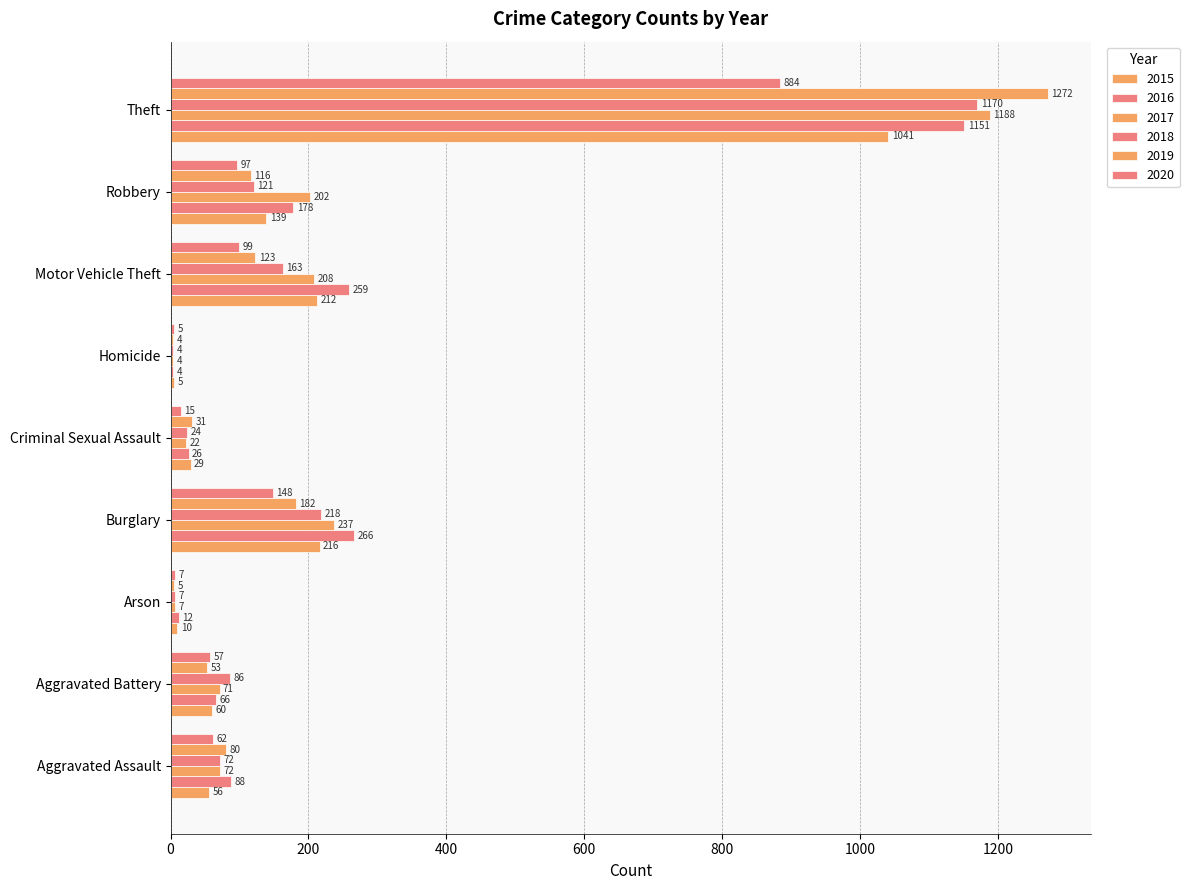

Reading left to right, what are all the values shown in this chart?

2015: 56	60	10	216	29	5	212	139	1041
2016: 88	66	12	266	26	4	259	178	1151
2017: 72	71	7	237	22	4	208	202	1188
2018: 72	86	7	218	24	4	163	121	1170
2019: 80	53	5	182	31	4	123	116	1272
2020: 62	57	7	148	15	5	99	97	884